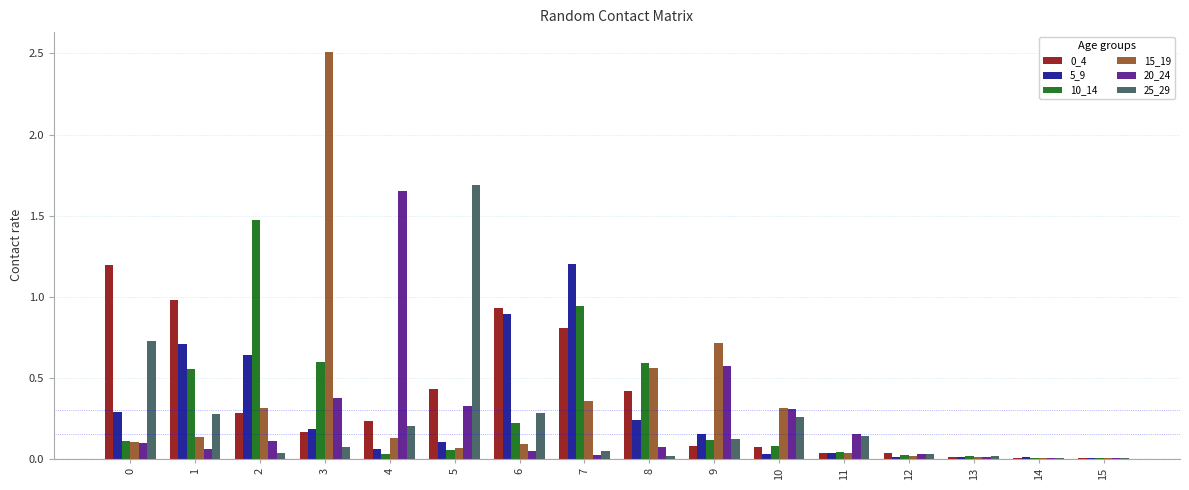

Is the value of 10_14 at 4 greater than the value of 20_24 at 2?

No